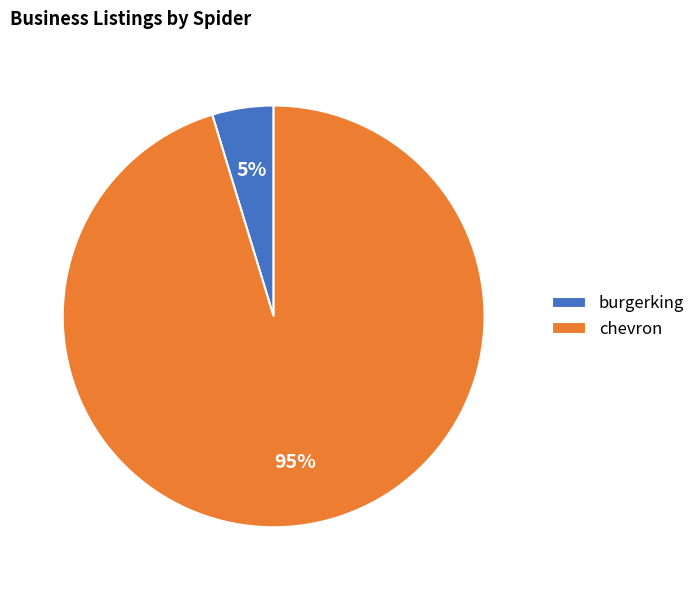

Rank the categories by value from highest to lowest.

chevron, burgerking